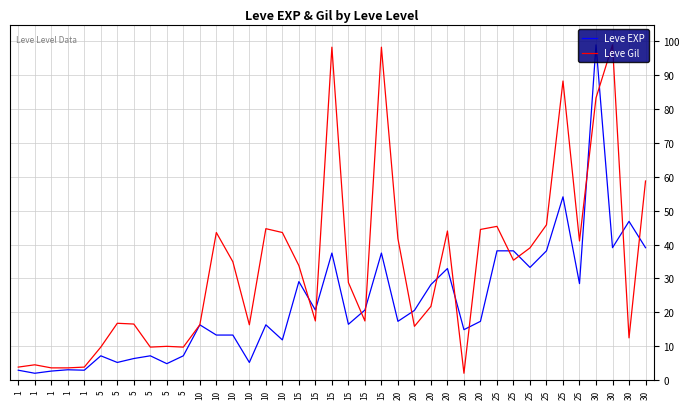

The value of Leve EXP at 25 is 38.2. True or false?

True